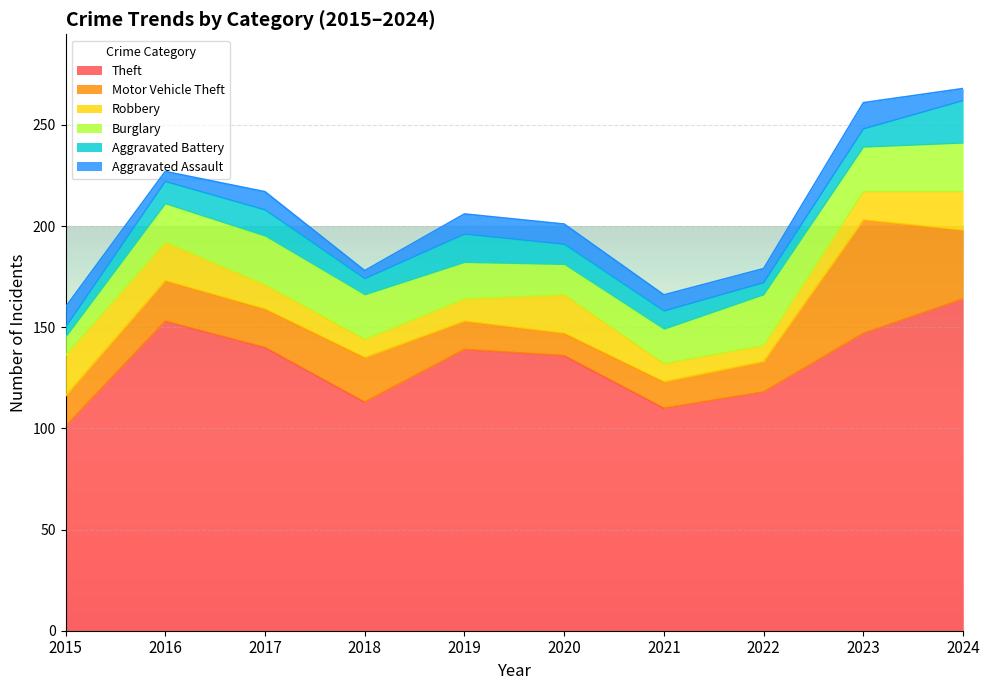

Where do Motor Vehicle Theft and Burglary first cross each other?

2016 and 2017